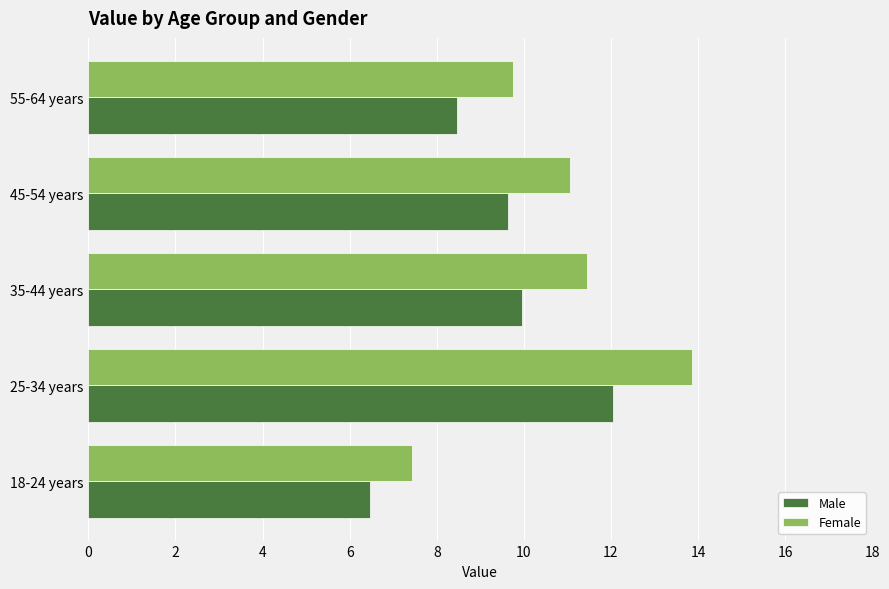

Which category has the highest value in the Male series?

25-34 years